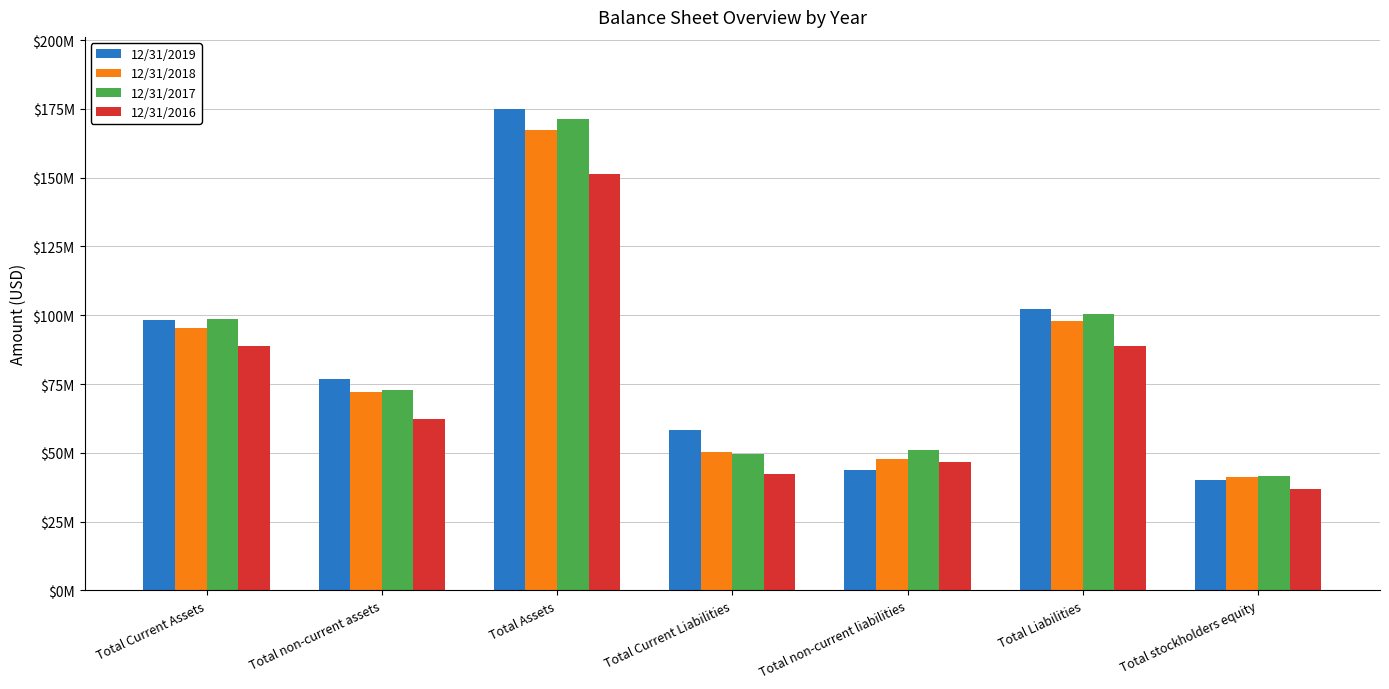

Does the chart contain any negative values?

No